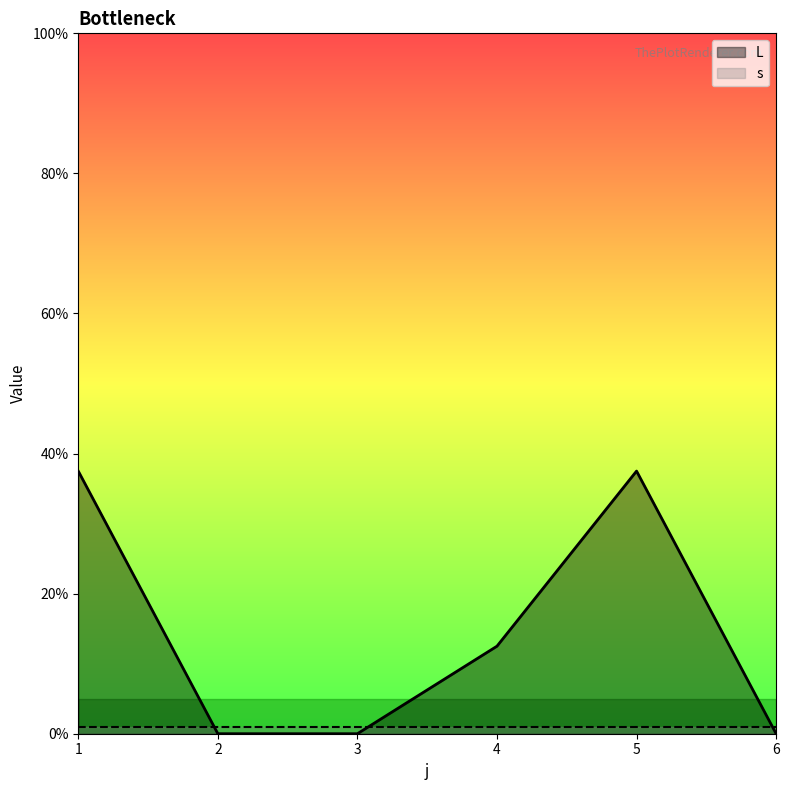

Does the chart display data point markers on the line(s)?

No